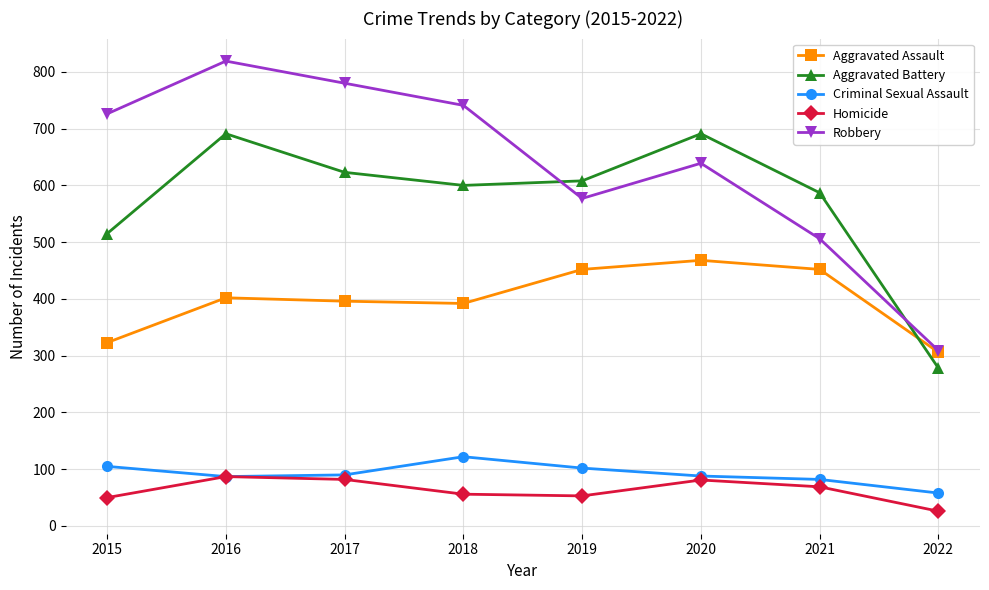

Which series changed the most between 2020 and 2021?

Robbery